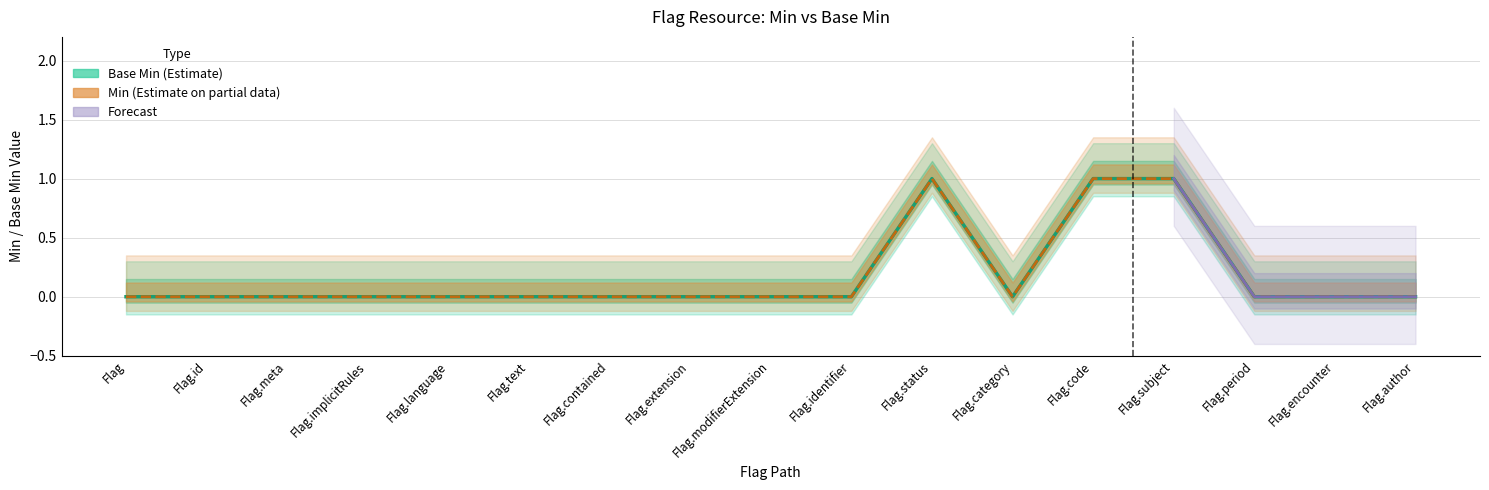

True or false: Base Min and Min intersect in this chart.

False